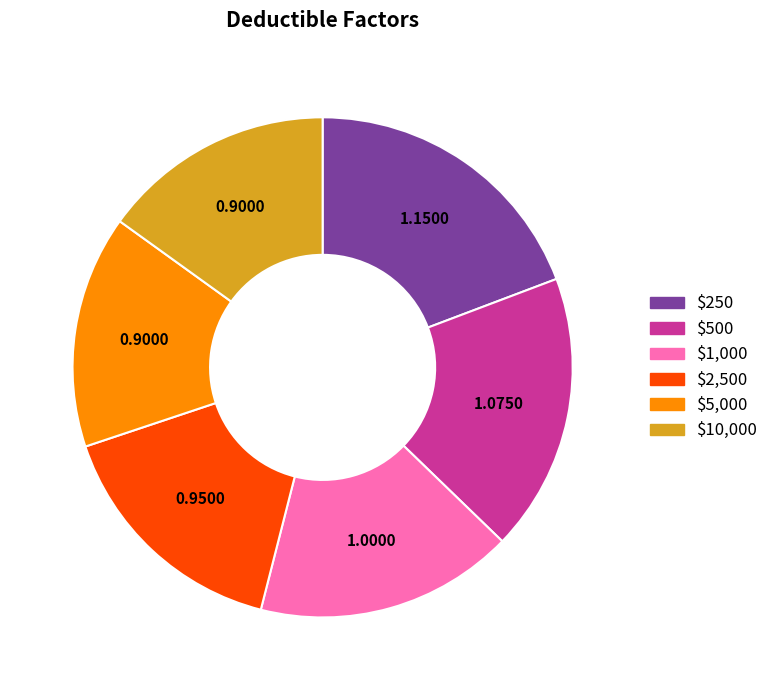

How many slices are in this pie chart?

6